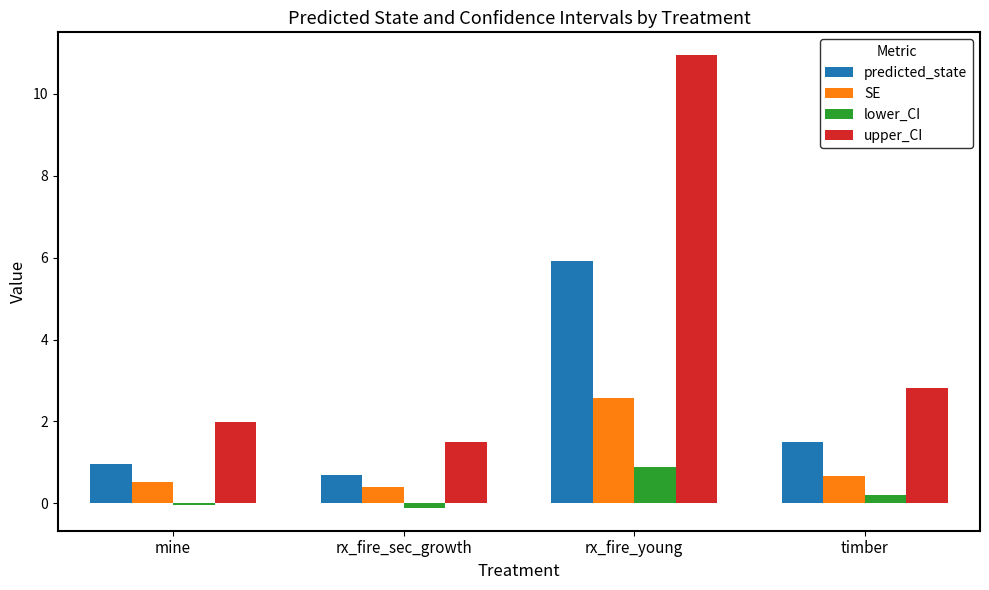

Between mine and timber, which series saw the biggest shift?

upper_CI